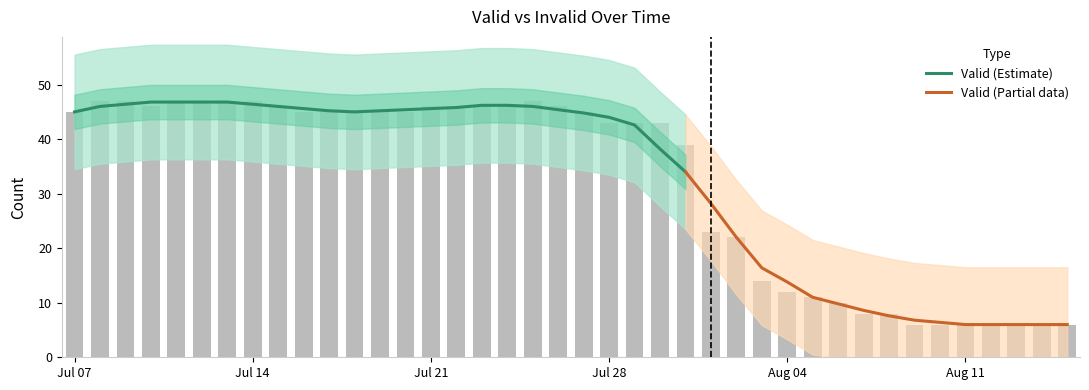

Reading right to left, extract all data points from this chart.

Valid: 6	6	6	6	6	6	6	8	8	10	11	12	14	22	23	39	43	43	43	45	46	47	46	46	46	46	45	45	45	45	45	46	47	47	47	47	46	47	47	45
Invalid: 0	0	0	0	0	0	0	0	0	0	0	0	0	0	0	0	0	0	0	0	0	0	0	0	0	0	0	0	0	0	0	0	0	0	0	0	0	0	0	0
Impressions: 0	0	0	0	0	0	0	0	0	0	0	0	0	0	0	0	0	0	0	0	0	0	0	0	0	0	0	0	0	0	0	0	0	0	0	0	0	0	0	0